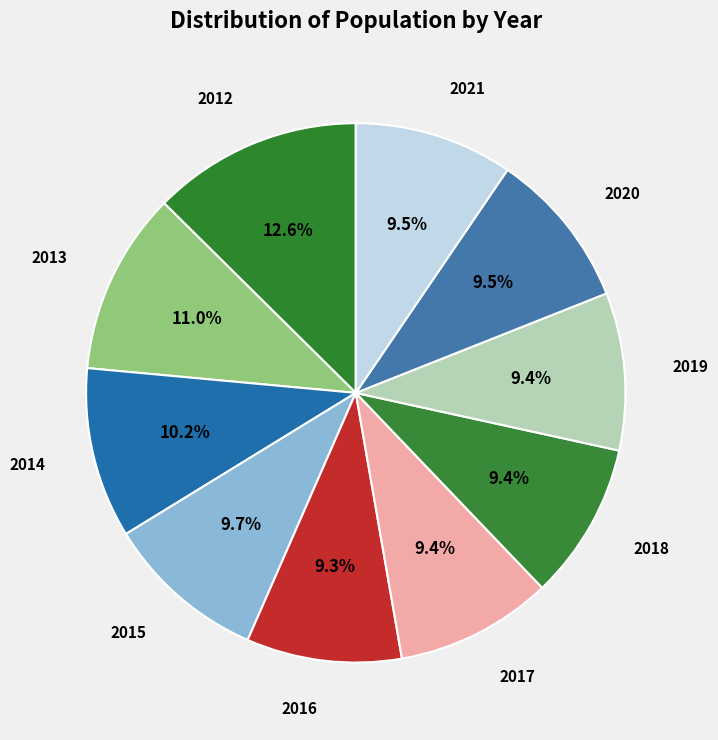

What percentage is NOT represented by 2013?

89.0%